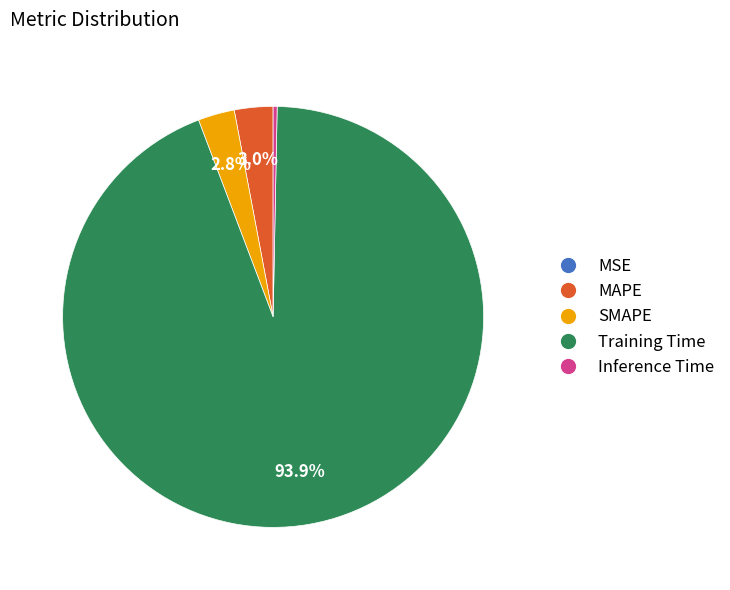

To the nearest percent, what percentage of the pie is MAPE?

3%